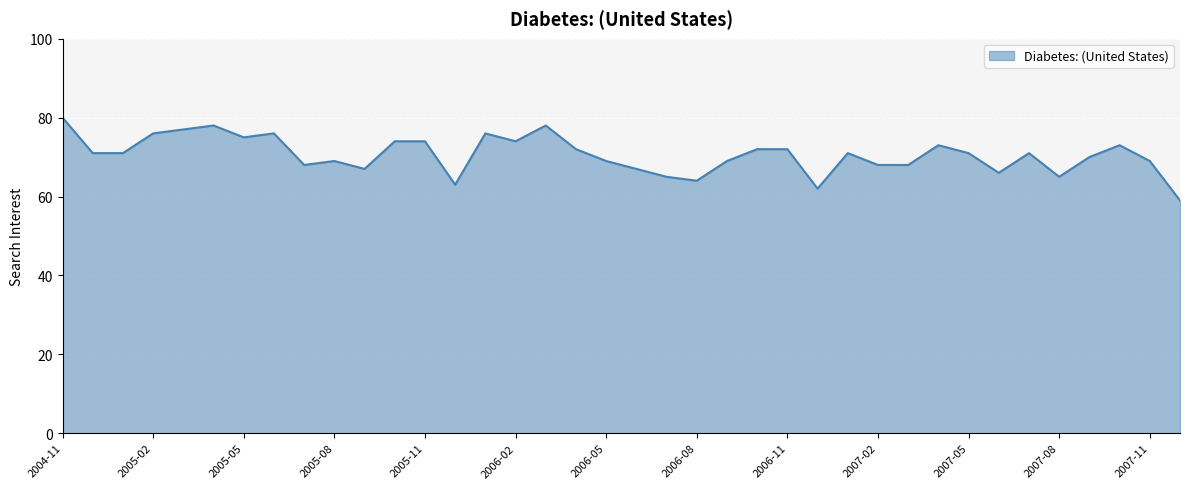

What is the greatest value displayed?

80